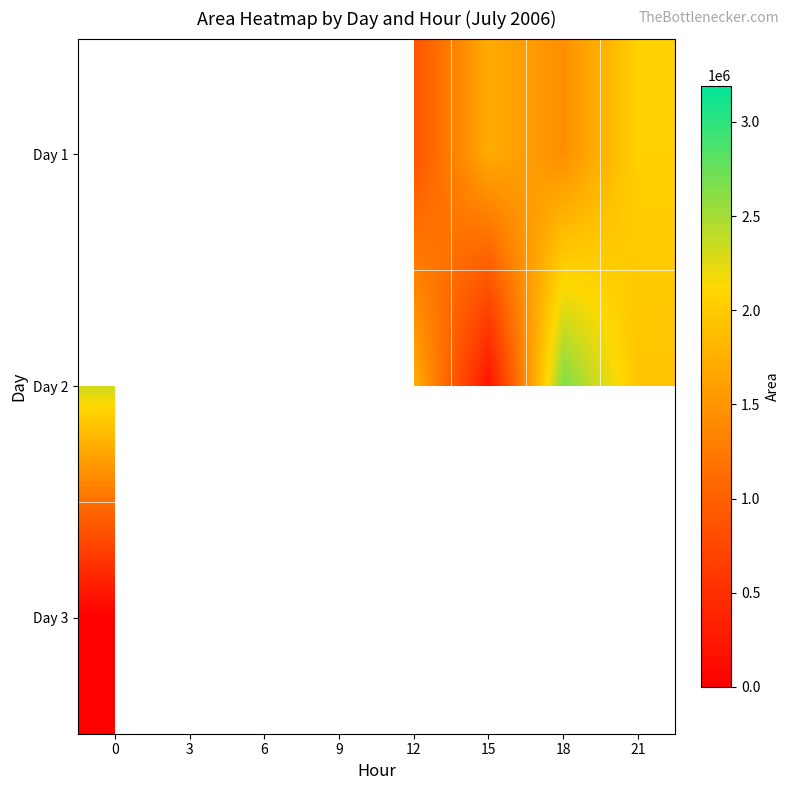

Is the value of Day 2 at 12 greater than the value of Day 1 at 21?

No